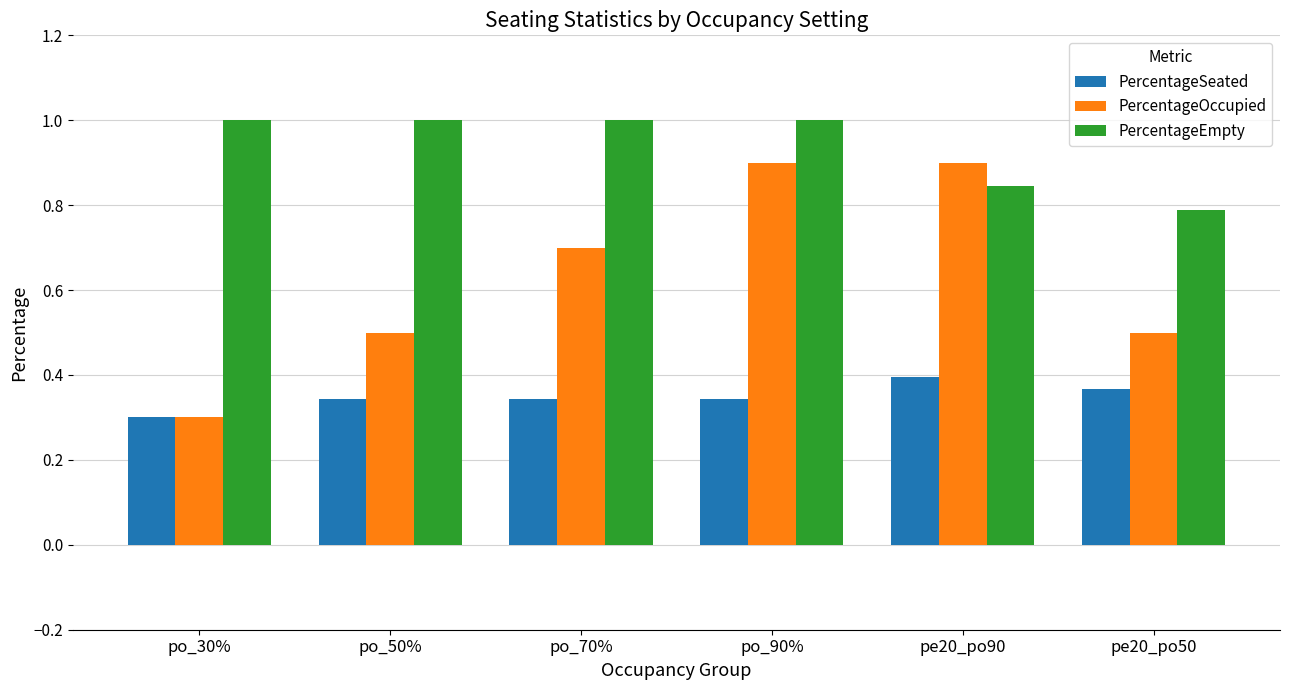

At which category is the sum across all series the highest?

po_90%